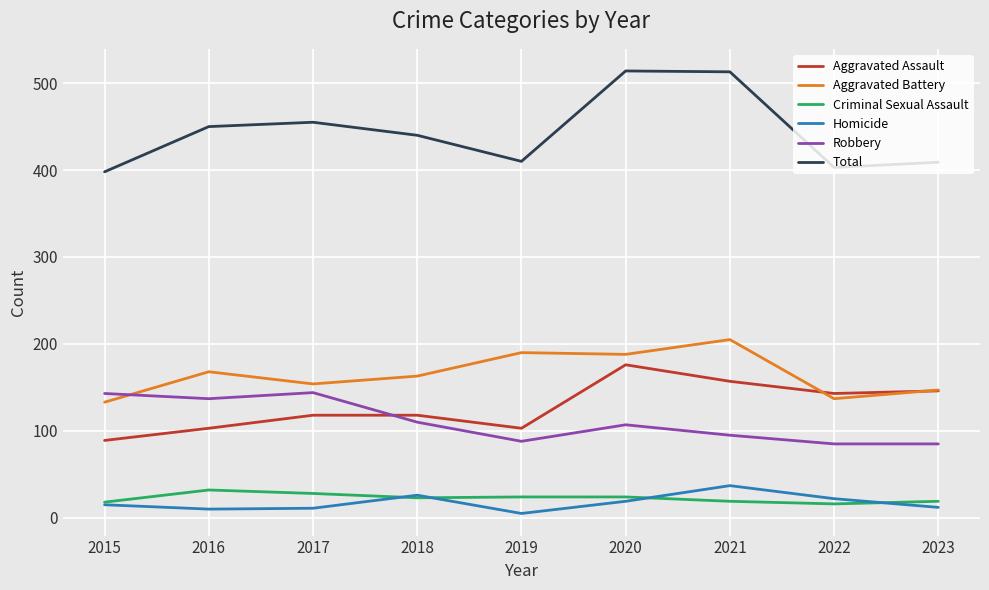

Is the value of Aggravated Battery at 2022 greater than the value of Robbery at 2017?

No